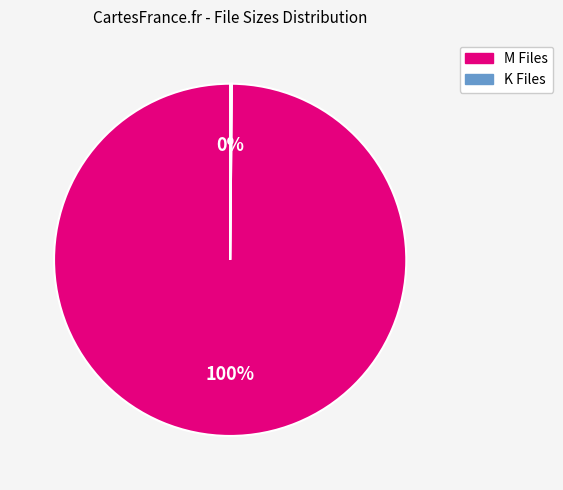

To the nearest percent, what is the average slice percentage?

50%